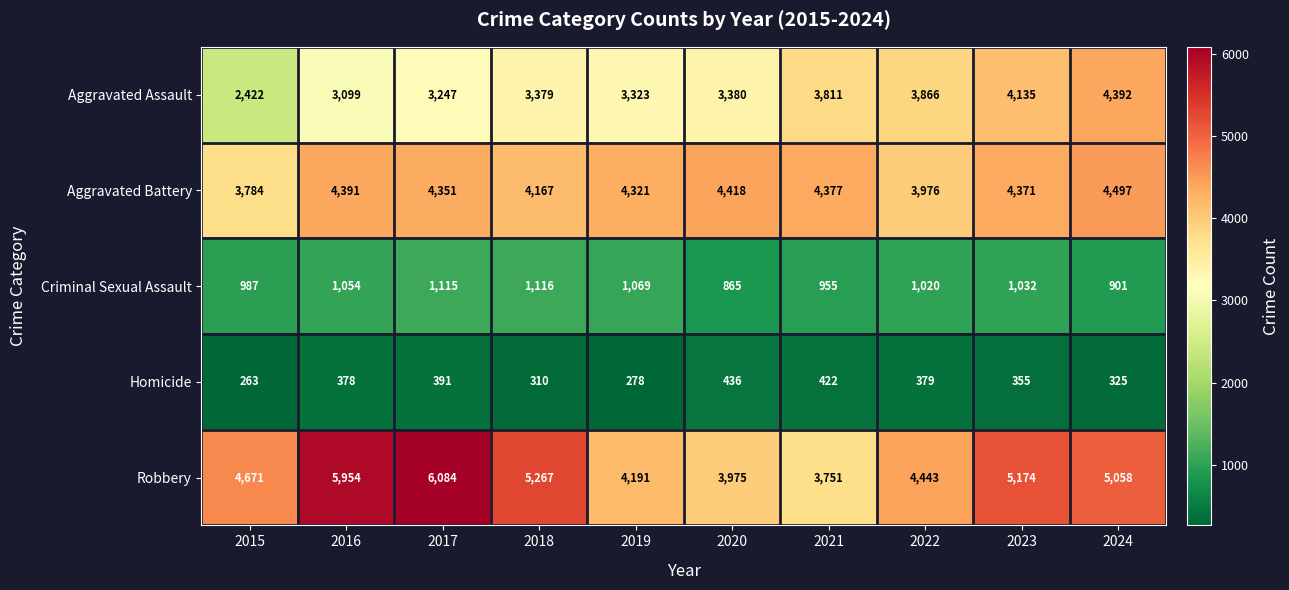

Which series has the largest total across all categories?

Robbery